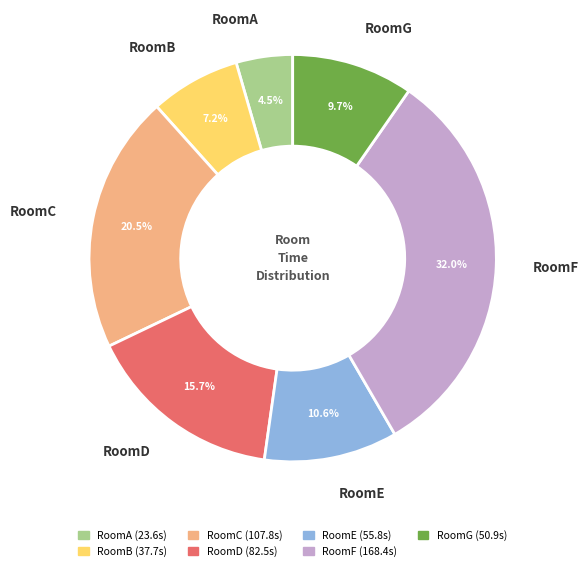

Is it true that RoomB is 7% of the pie?

True